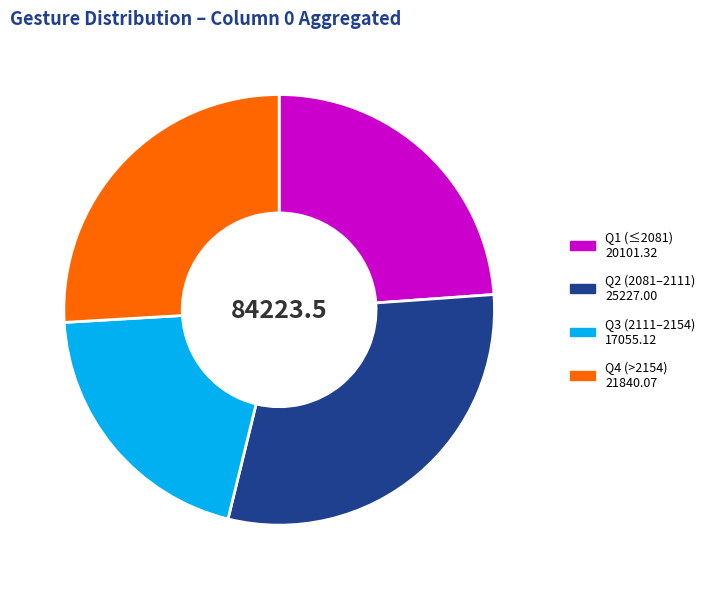

Is there a majority slice in this chart?

No